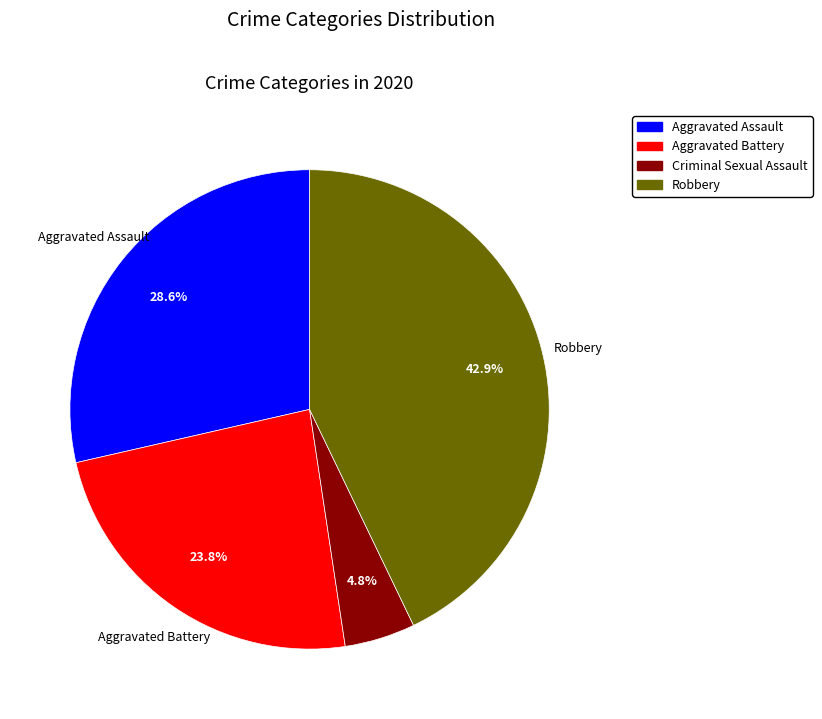

Is there a majority slice in this chart?

No